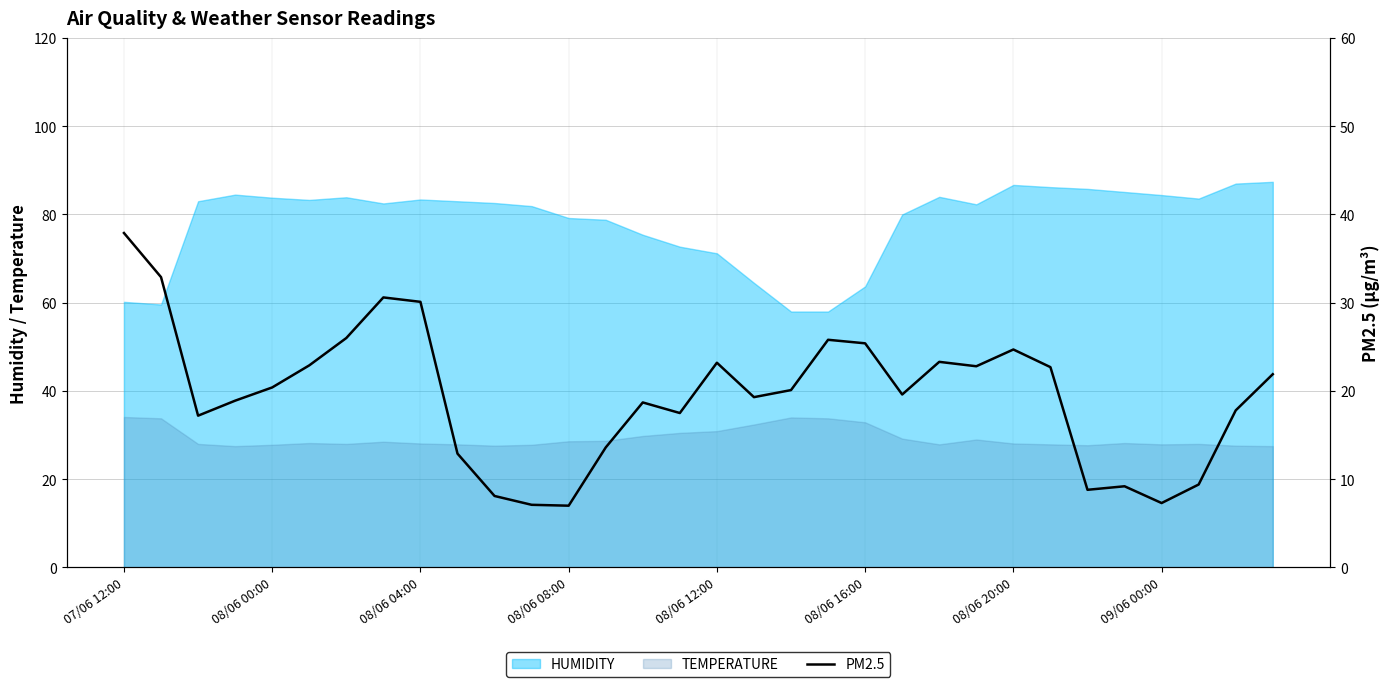

Does the chart have visible grid lines?

Yes